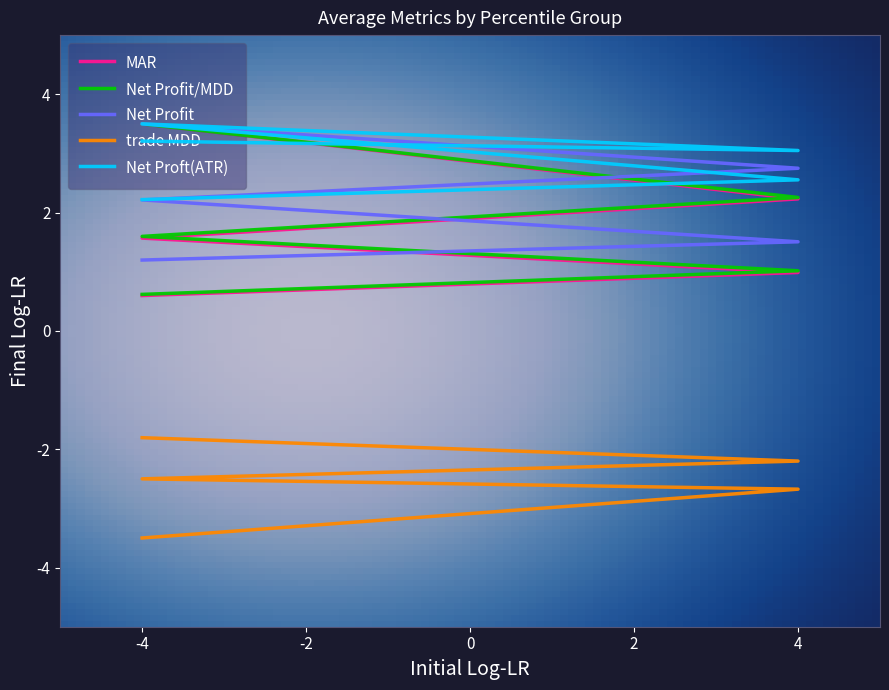

What is the maximum value for Net Profit/MDD?

3.5